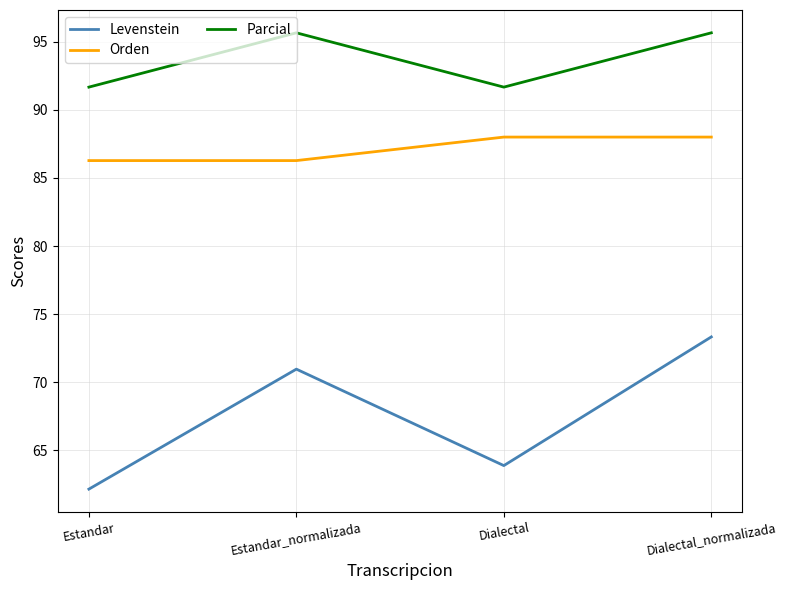

Which category has the highest value in the Levenstein series?

Dialectal_normalizada